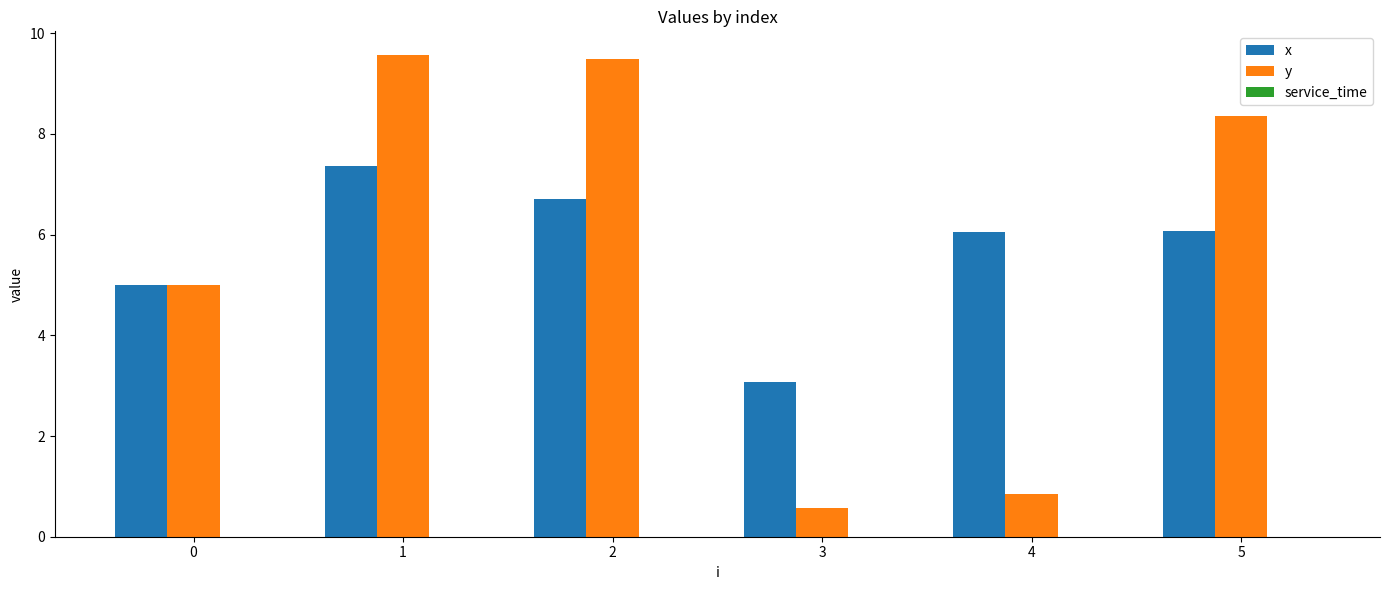

Are the bars horizontal?

No